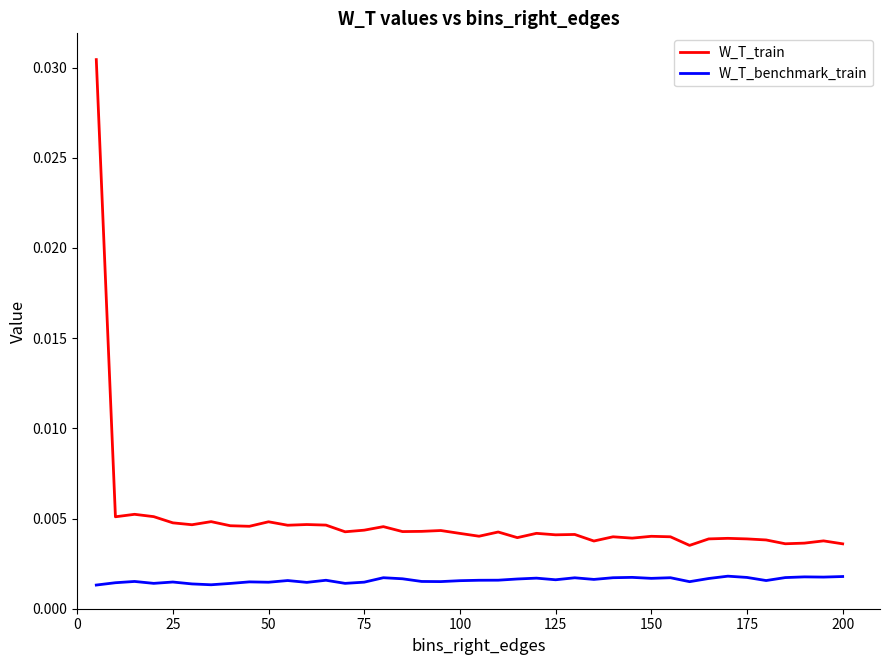

Rank the series by their average value, from highest to lowest.

W_T_train, W_T_benchmark_train